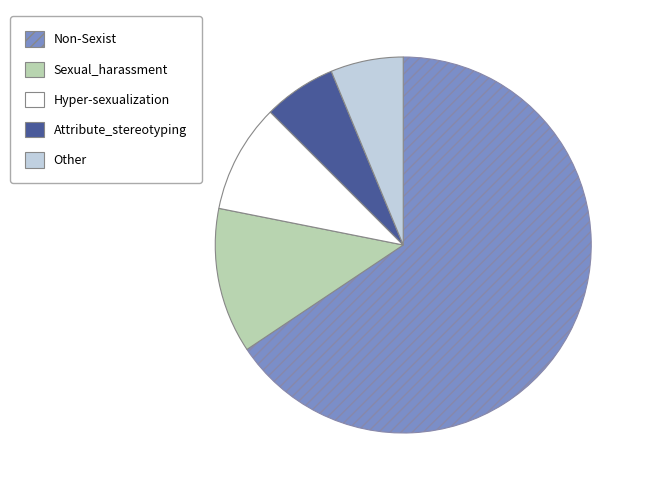

Do Non-Sexist and Attribute_stereotyping together represent more than half of the pie?

Yes